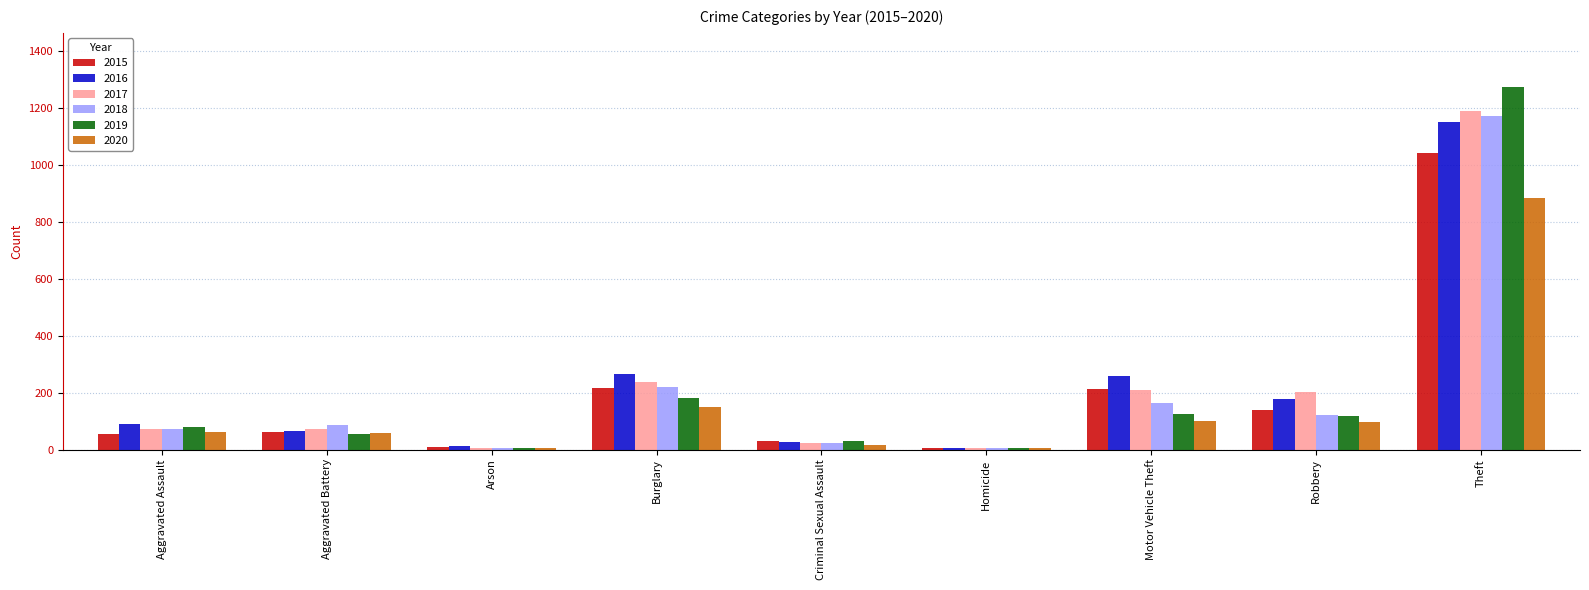

What is the sum of all 2015 values?

1768